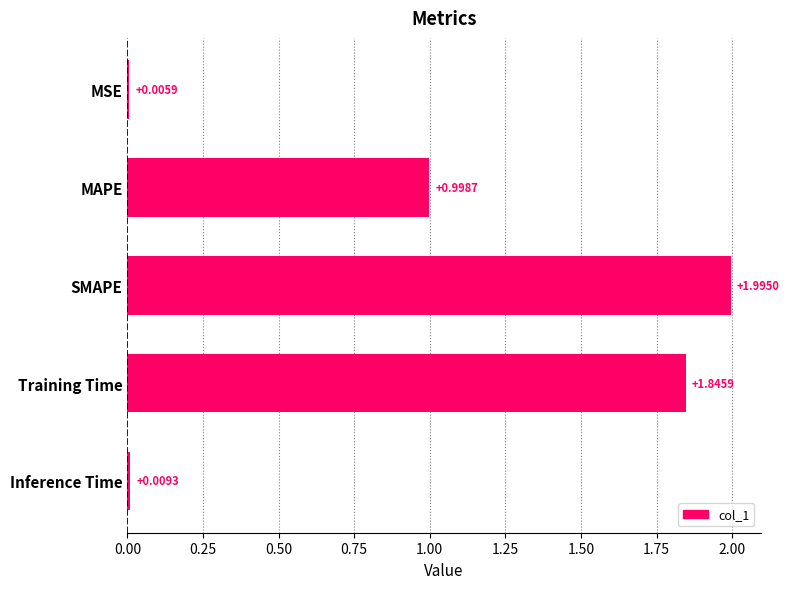

What is the sum of all values?

4.9